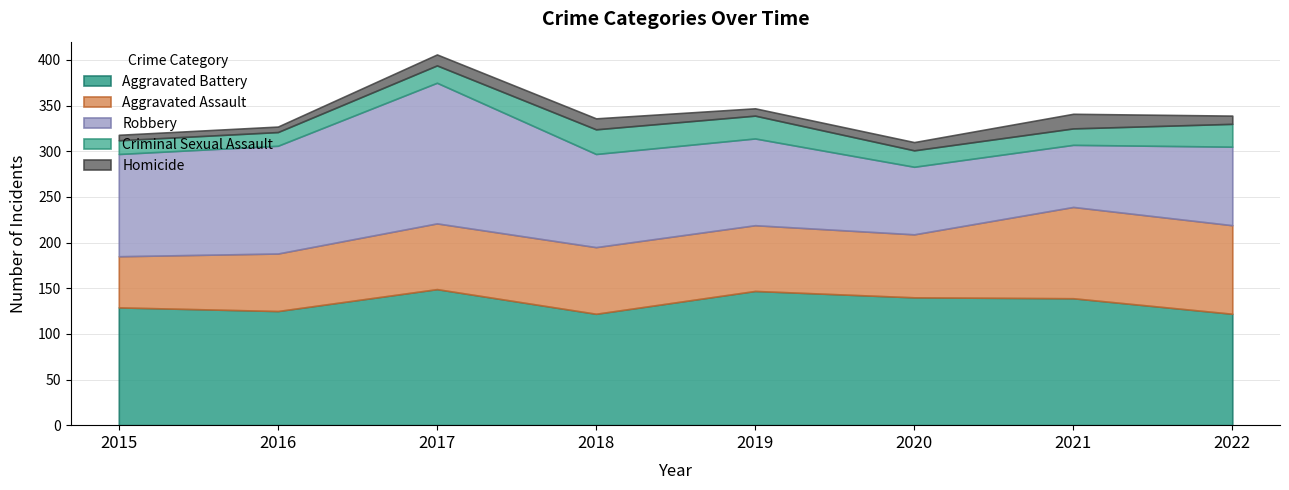

What is the difference between the Homicide values at 2019 and 2016?

2